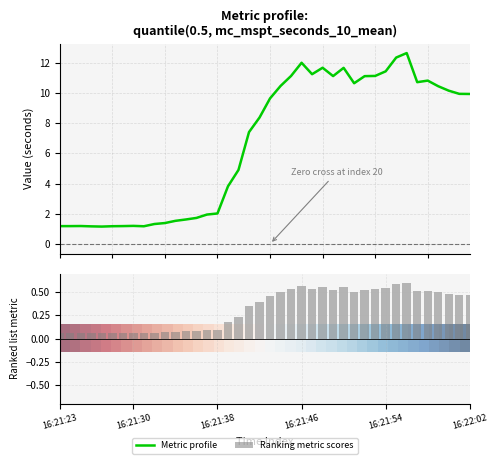

What is the difference between the maximum and minimum values in the Metric profile series?

11.5